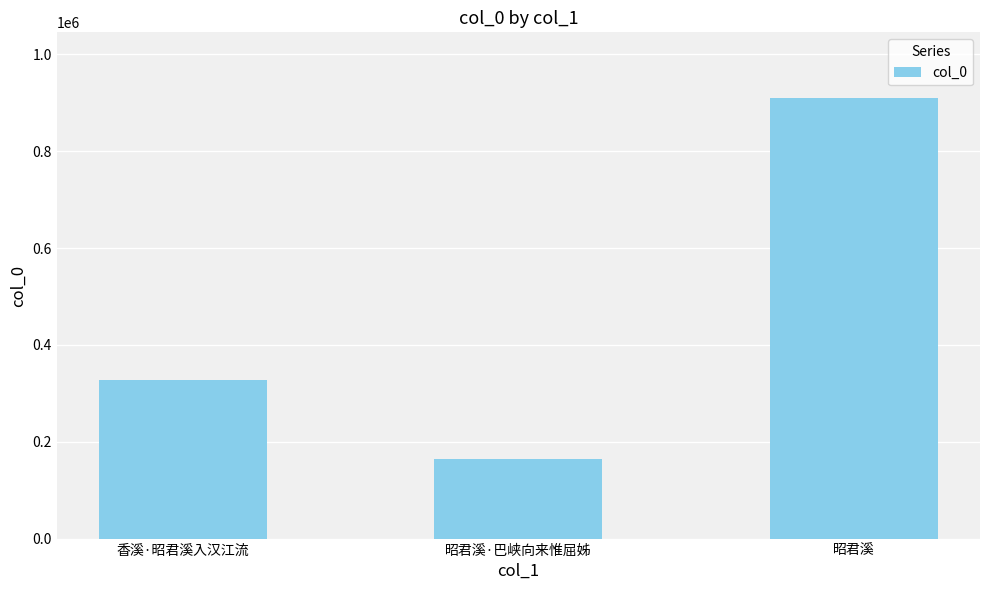

Reading right to left, list all the values displayed in this chart.

昭君溪=909215	昭君溪·巴峡向来惟屈姊=164414	香溪·昭君溪入汉江流=327936